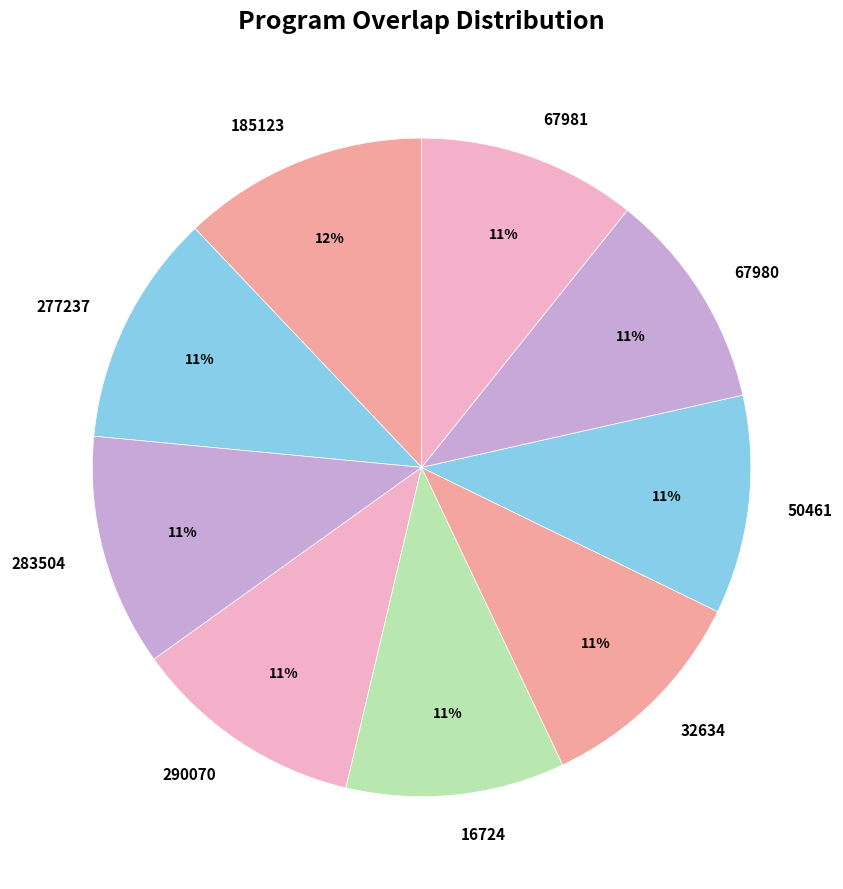

To the nearest percent, what is the difference between the largest and smallest slice percentages?

1%